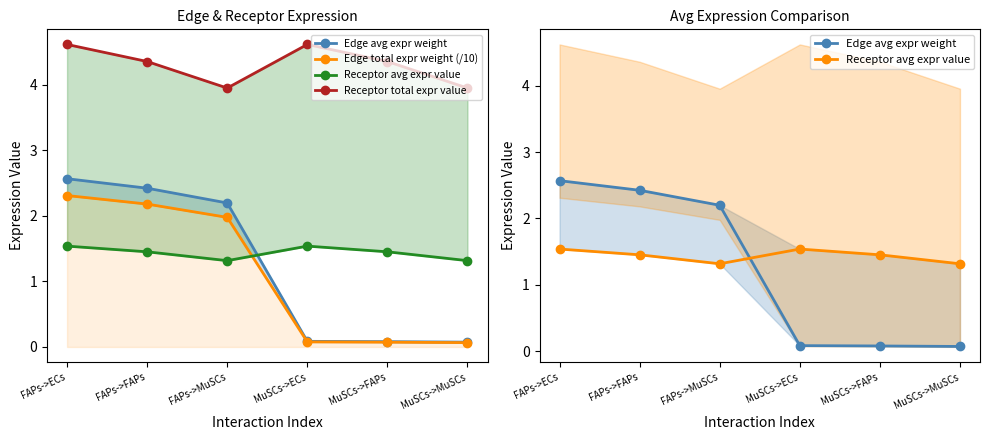

What is the label of the 6th point from the left?

MuSCs->MuSCs